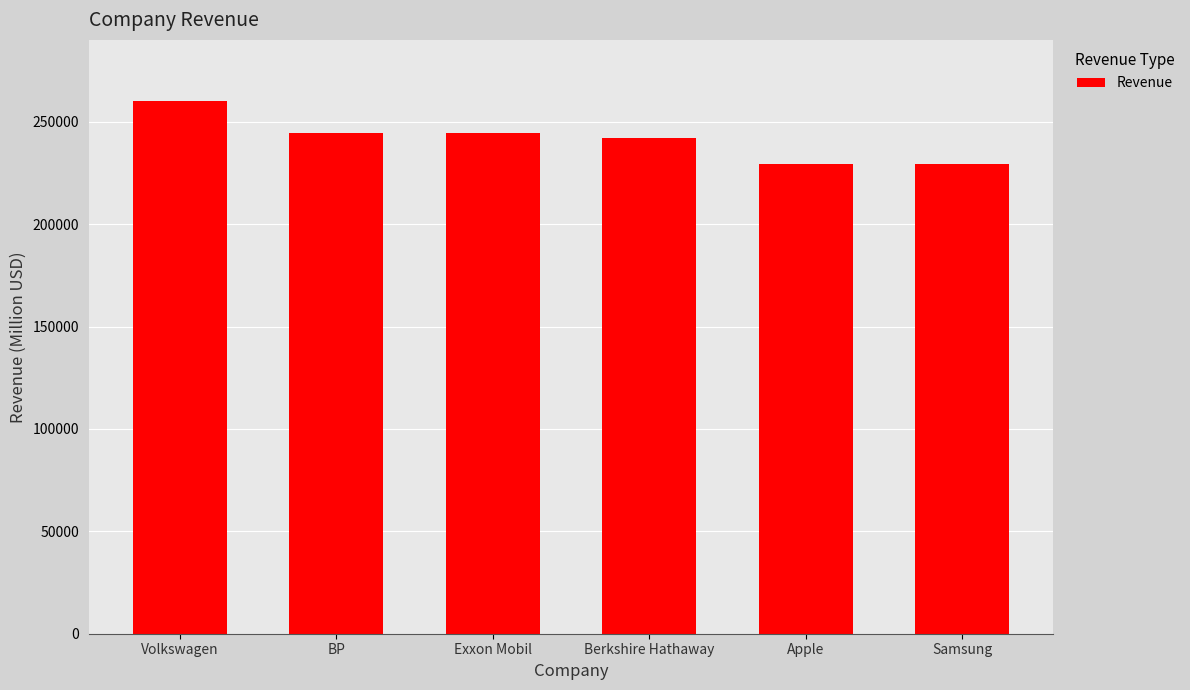

What is the minimum value shown in the chart?

229234